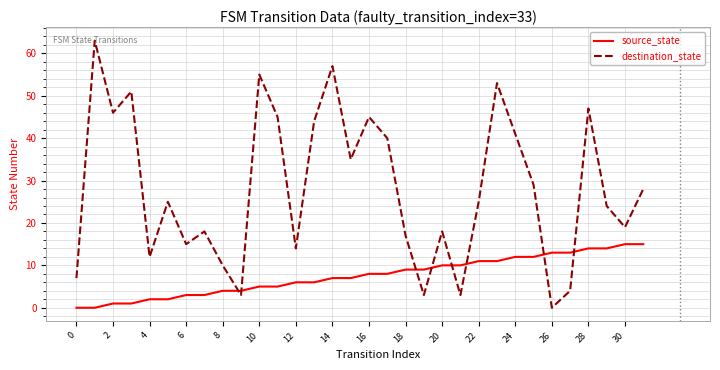

Reading left to right, what are all the values shown in this chart?

source_state: 0	0	1	1	2	2	3	3	4	4	5	5	6	6	7	7	8	8	9	9	10	10	11	11	12	12	13	13	14	14	15	15
destination_state: 7	63	46	51	12	25	15	18	10	3	55	45	14	44	57	35	45	40	17	3	18	3	25	53	41	29	0	4	47	24	19	28